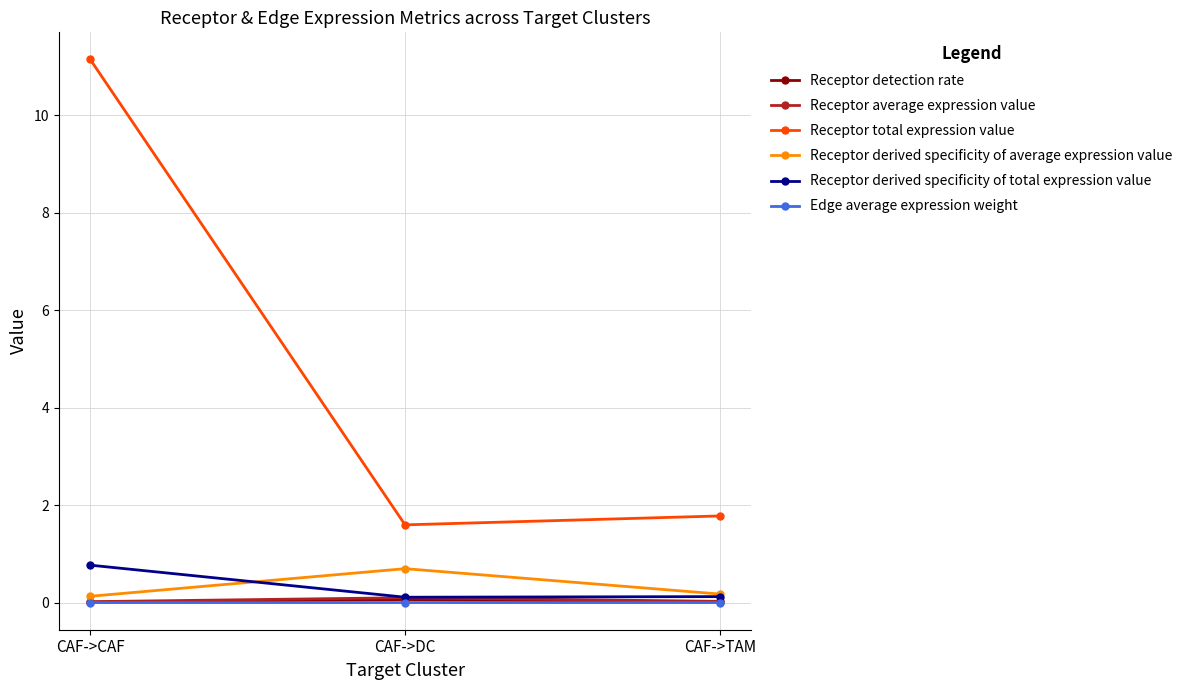

Which series has the largest total across all categories?

Receptor total expression value